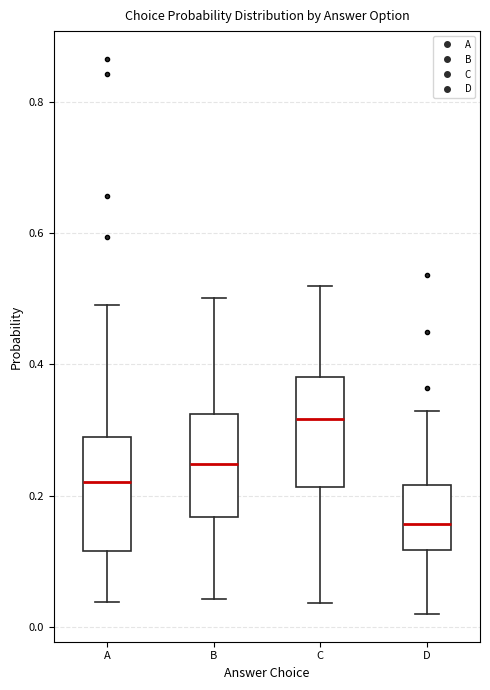

Reading left to right, transcribe this box plot: for each box, give where its median line is, the range the box spans, and where its two whiskers end, as read against the y-axis. The values are not printed on the chart, so give them approximately, as read against the axis.

A: median 0.22, box 0.12 to 0.28, whiskers 0.04 to 0.50
B: median 0.24, box 0.16 to 0.32, whiskers 0.04 to 0.50
C: median 0.32, box 0.22 to 0.38, whiskers 0.04 to 0.52
D: median 0.16, box 0.12 to 0.22, whiskers 0.02 to 0.32